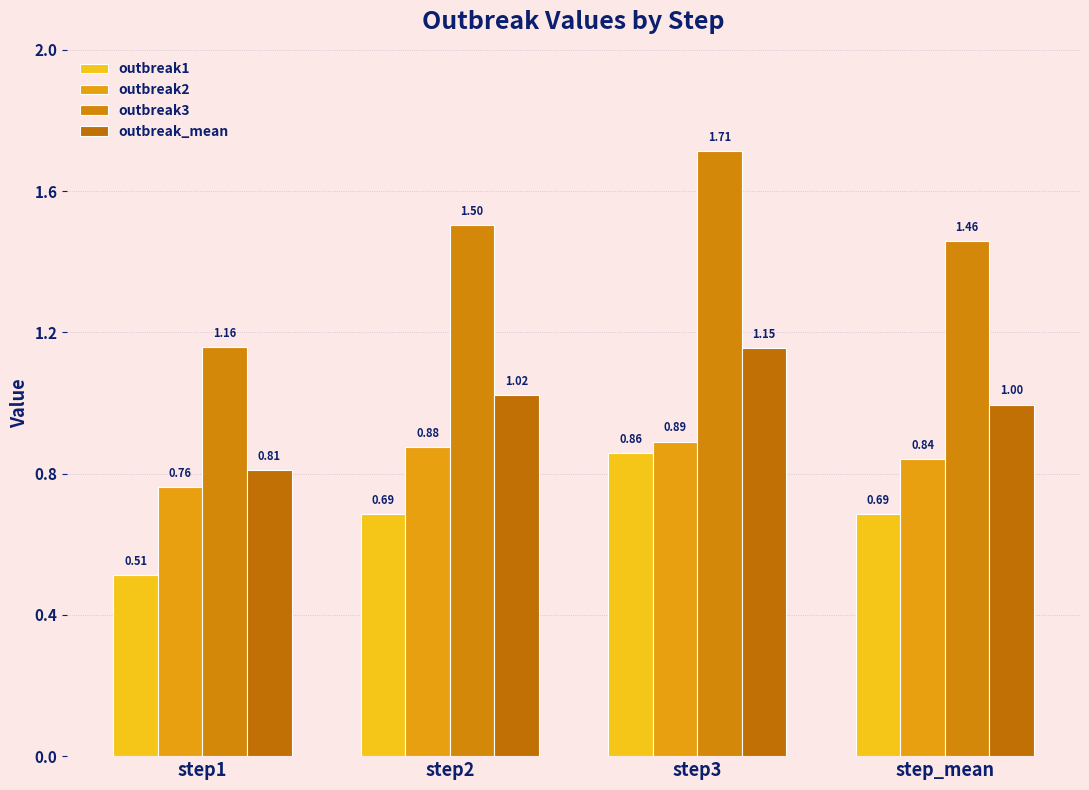

What is the maximum value for outbreak_mean?

1.2